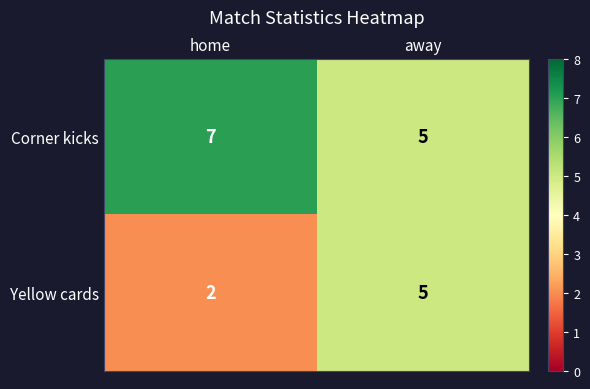

Where is Yellow cards nearest to the value 3?

home